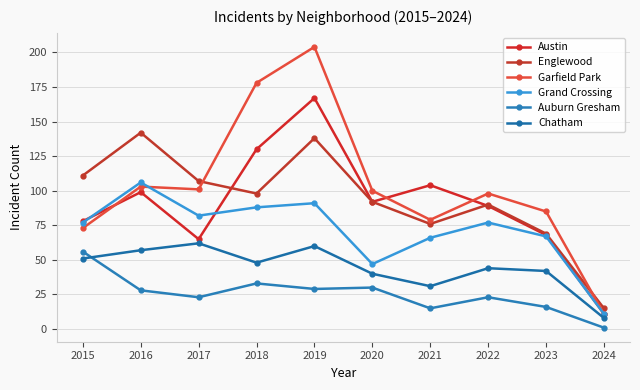

Which series changed the most between 2016 and 2022?

Englewood